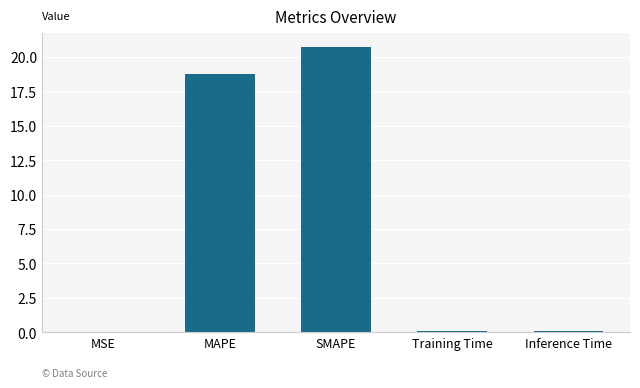

True or false: the data shows 7.8 at SMAPE.

False